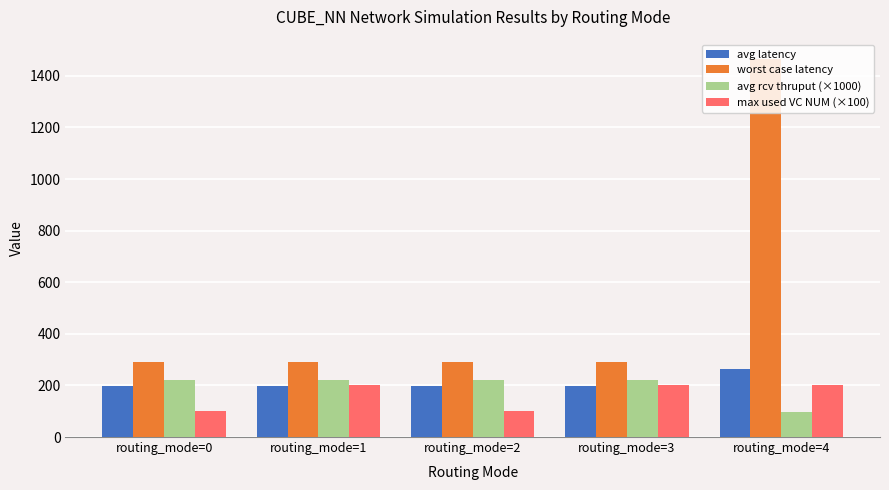

Is the value of worst case latency at routing_mode=2 greater than the value of avg latency at routing_mode=2?

Yes